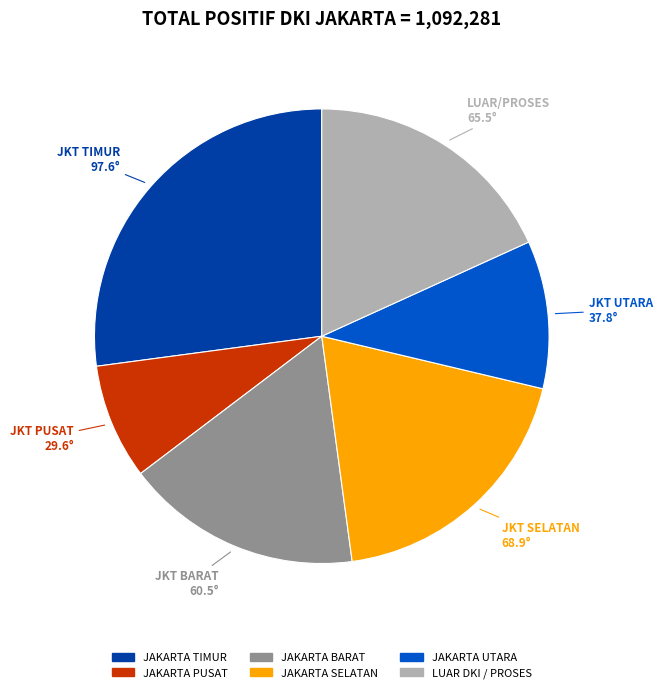

Is there any slice that represents more than half of the pie?

No